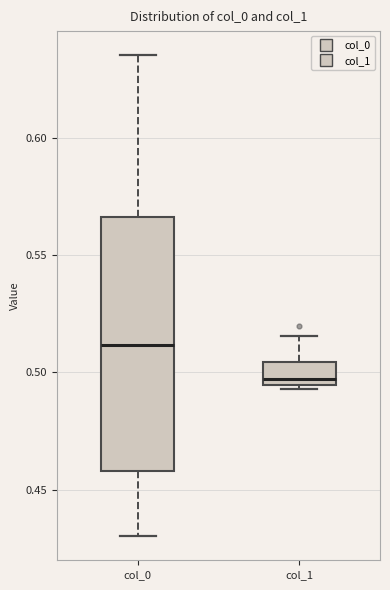

Where is the lower edge of the box for col_1 on the y-axis? The values are not printed on the chart, so give them approximately, as read against the axis.

0.495